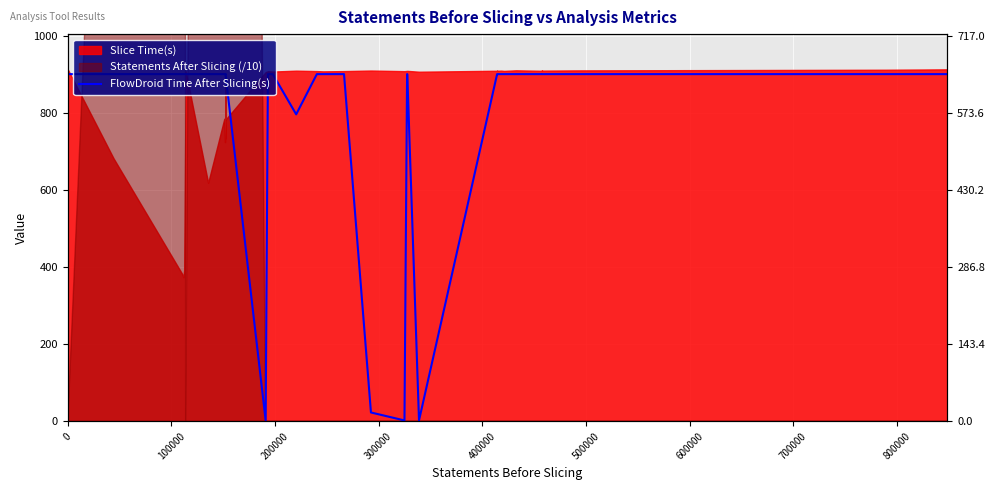

How many values are below 900?

5